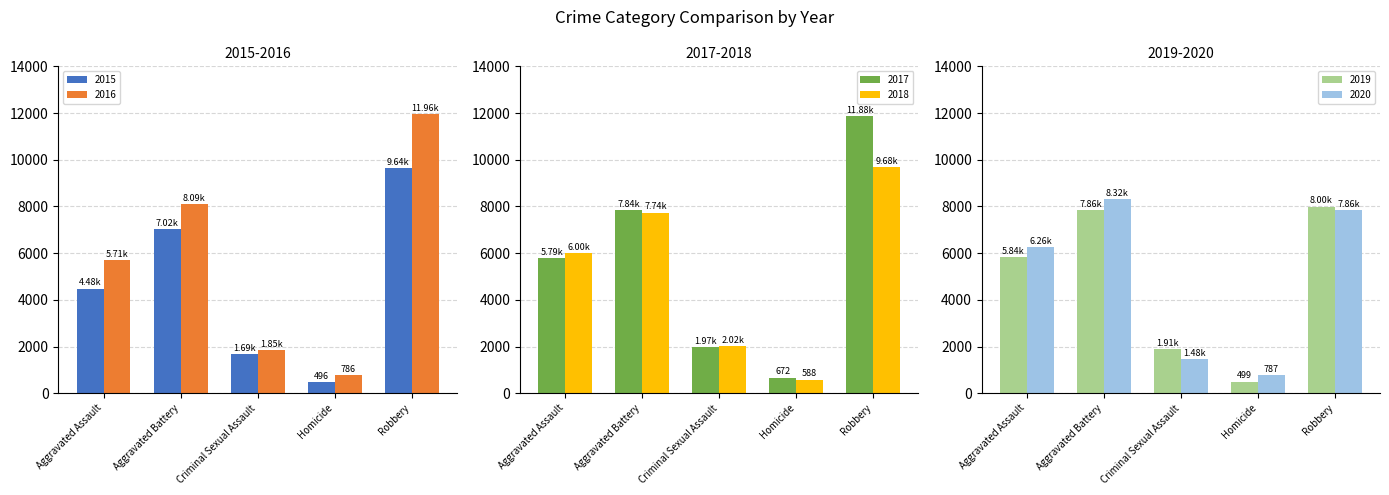

What is the difference between the 2018 values at Aggravated Assault and Homicide?

5413